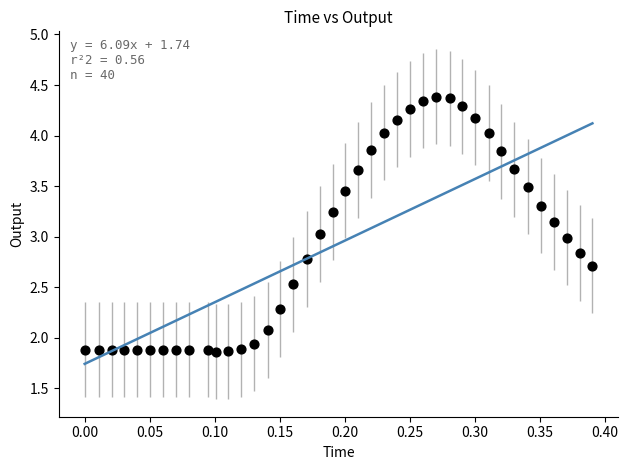

What is the range of Y values (max minus min)?

2.5